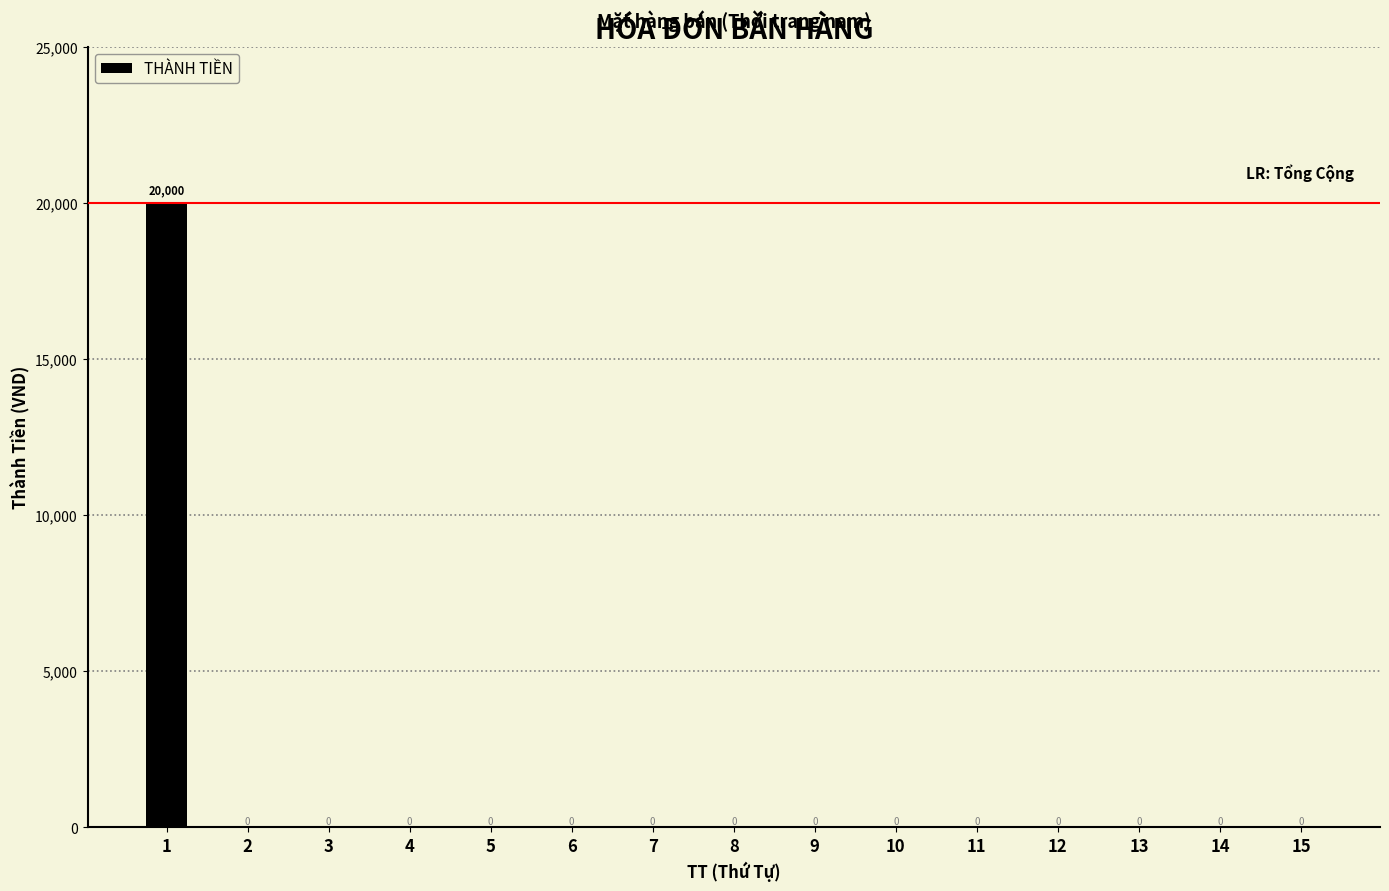

The chart shows a value of 0 at 10. True or false?

True